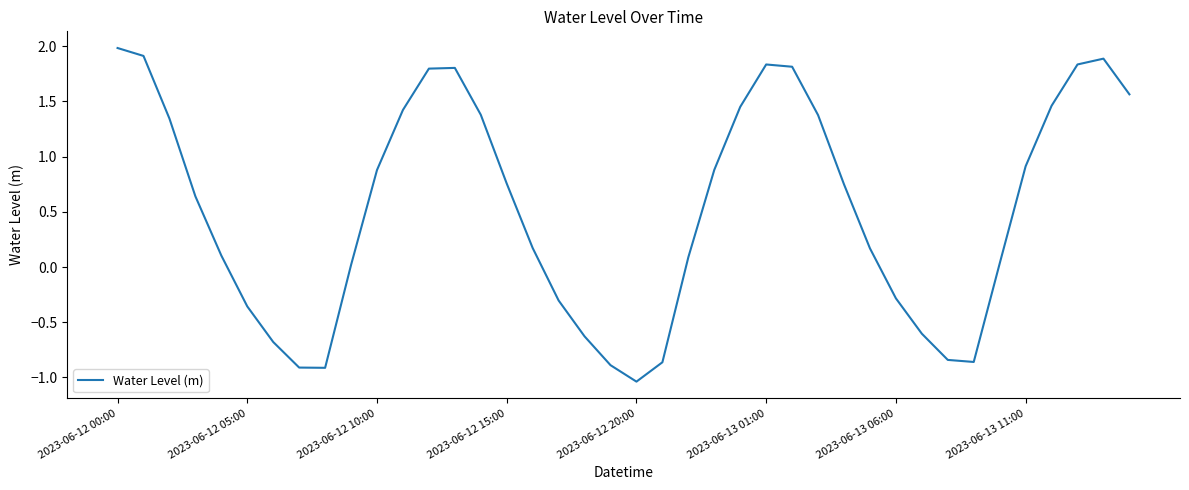

What is the greatest value displayed?

2.0